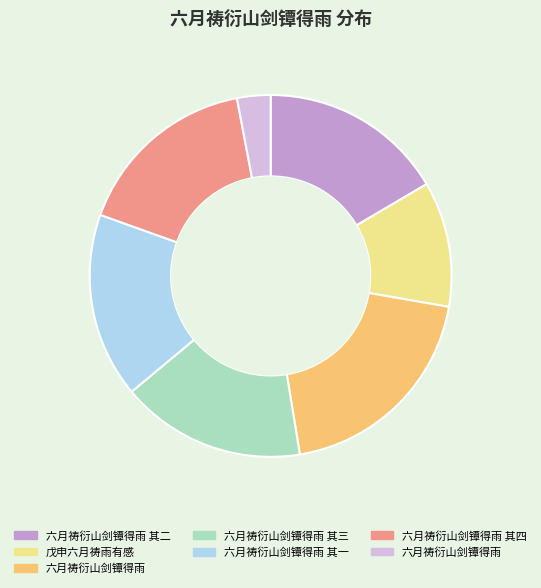

Does any single category account for the majority?

No